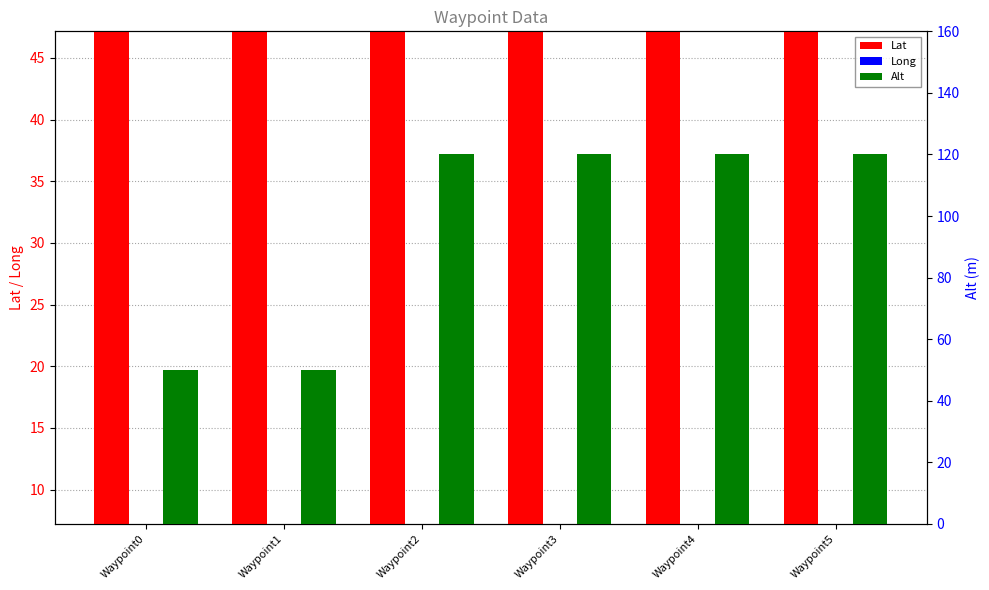

Are the bars grouped side by side (vs. stacked)?

Yes